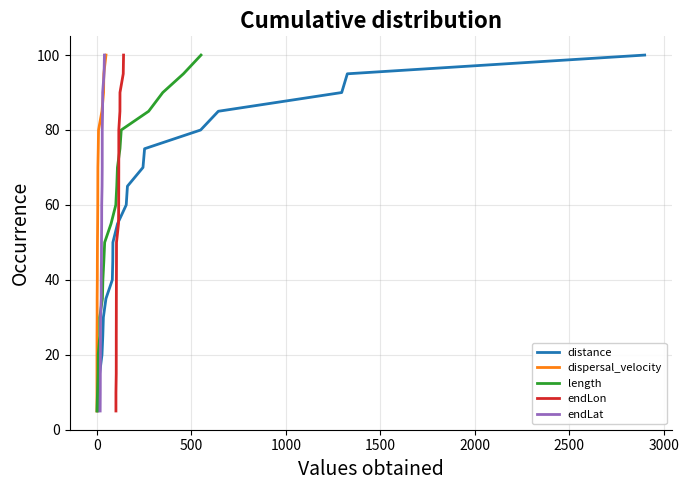

True or false: endLon and length cross at least once.

False